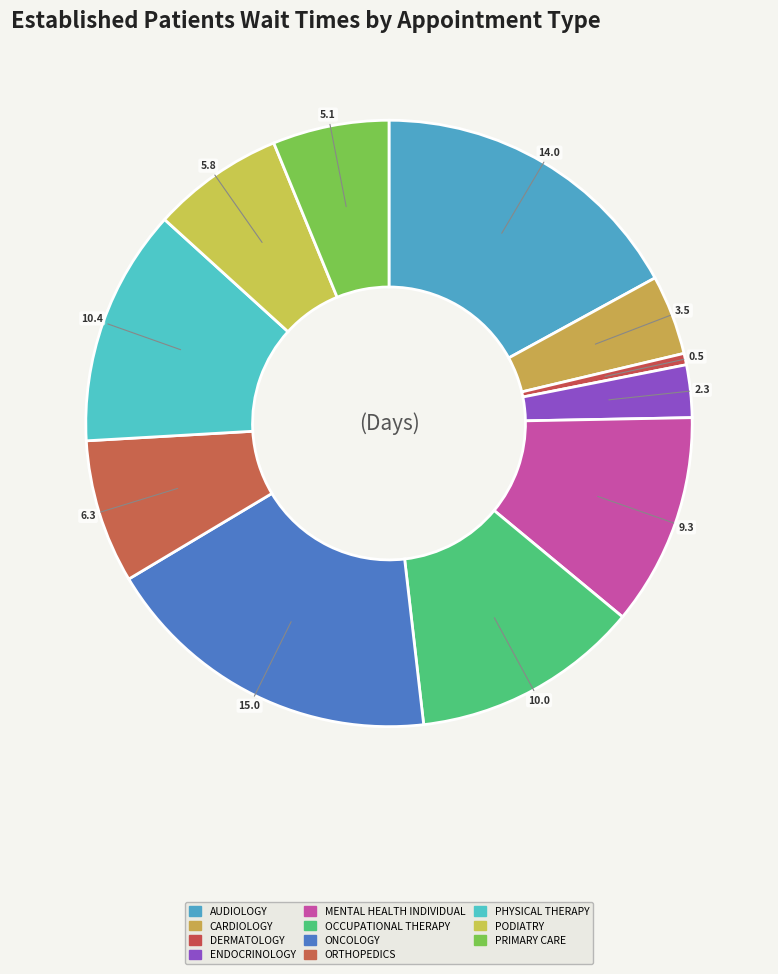

How many segments does this pie chart have?

11